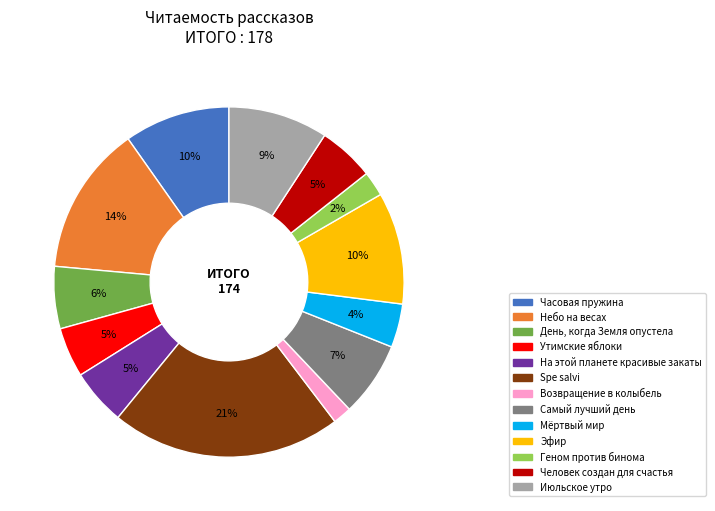

Between Spe salvi and Утимские яблоки, which is larger?

Spe salvi